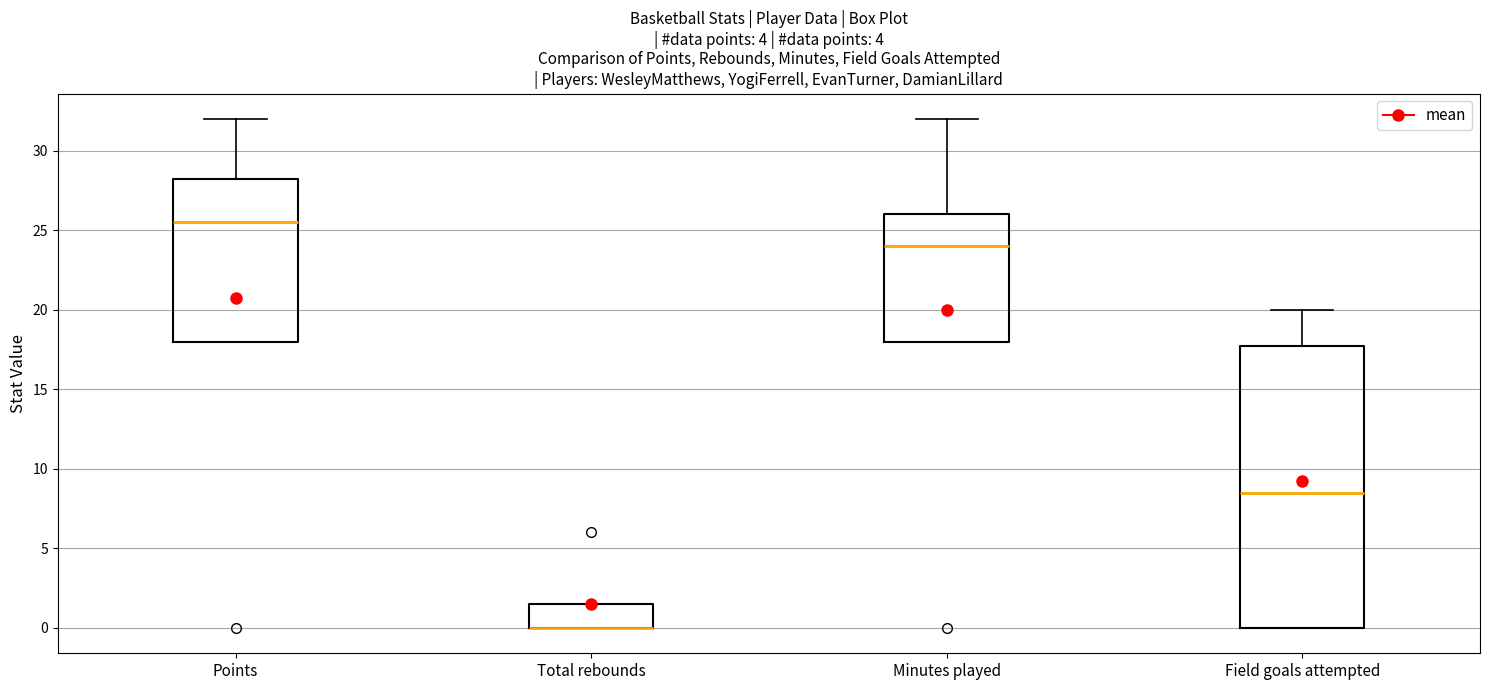

Reading left to right, transcribe this box plot: for each box, give where its median line is, the range the box spans, and where its two whiskers end, as read against the y-axis. The values are not printed on the chart, so give them approximately, as read against the axis.

Points: median 25.5, box 18.0 to 28.5, whiskers 18.0 to 32.0
Total rebounds: median 0.0 (drawn on the box's lower edge), box 0.0 to 1.5, whiskers 0.0 to 1.5
Minutes played: median 24.0, box 18.0 to 26.0, whiskers 18.0 to 32.0
Field goals attempted: median 8.5, box 0.0 to 18.0, whiskers 0.0 to 20.0